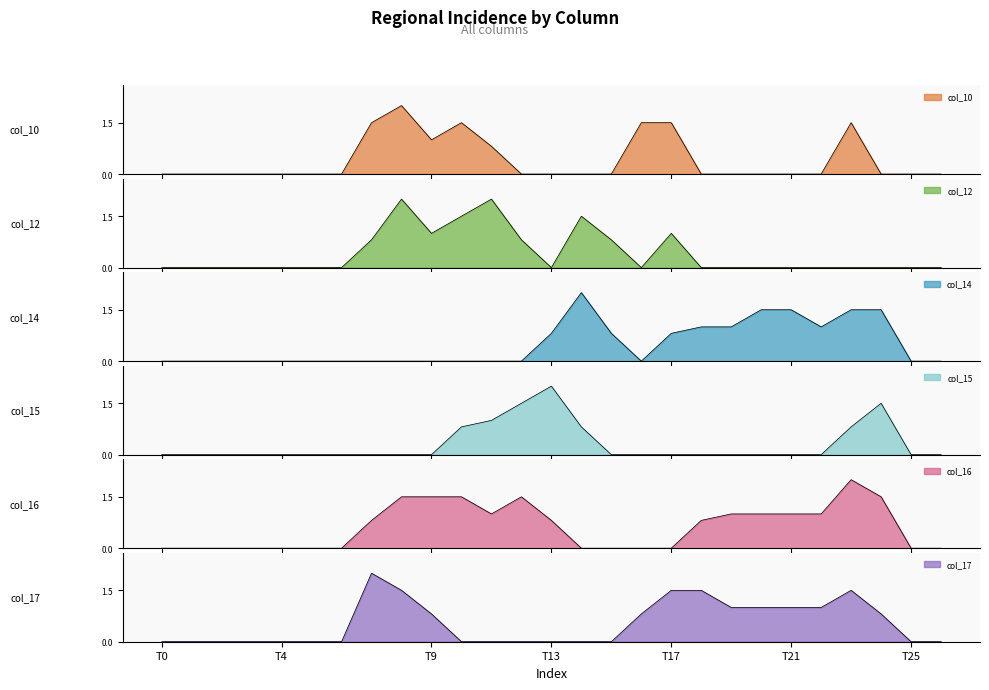

At which category is the sum across all series the highest?

23